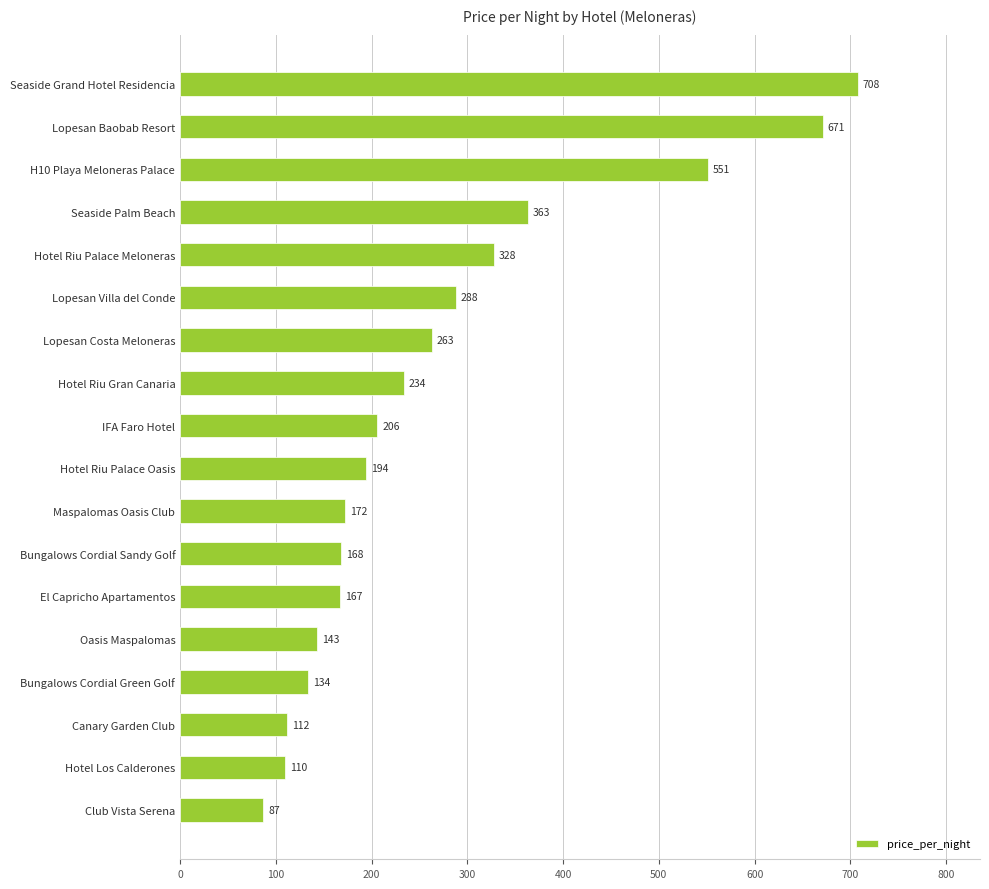

Rank the categories by value from highest to lowest.

Seaside Grand Hotel Residencia, Lopesan Baobab Resort, H10 Playa Meloneras Palace, Seaside Palm Beach, Hotel Riu Palace Meloneras, Lopesan Villa del Conde, Lopesan Costa Meloneras, Hotel Riu Gran Canaria, IFA Faro Hotel, Hotel Riu Palace Oasis, Maspalomas Oasis Club, Bungalows Cordial Sandy Golf, El Capricho Apartamentos, Oasis Maspalomas, Bungalows Cordial Green Golf, Canary Garden Club, Hotel Los Calderones, Club Vista Serena